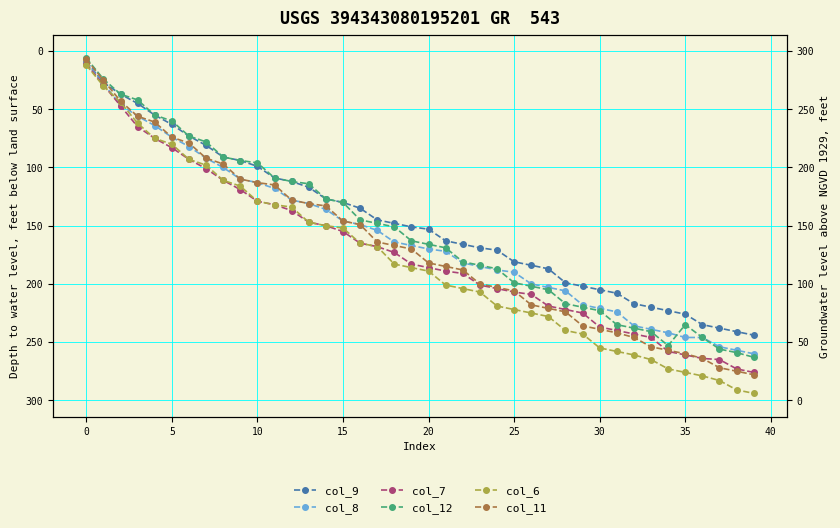

The col_9 series shows 187 at 27. True or false?

True